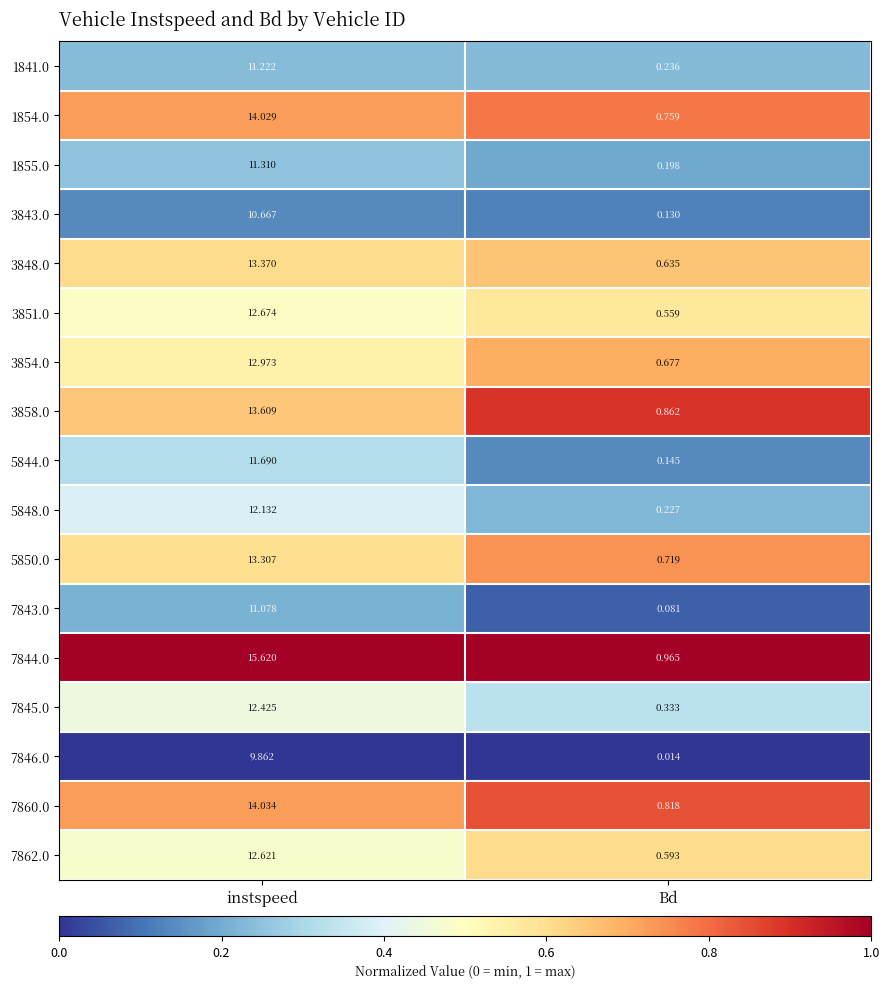

Where is 7843.0 nearest to the value 5?

Bd